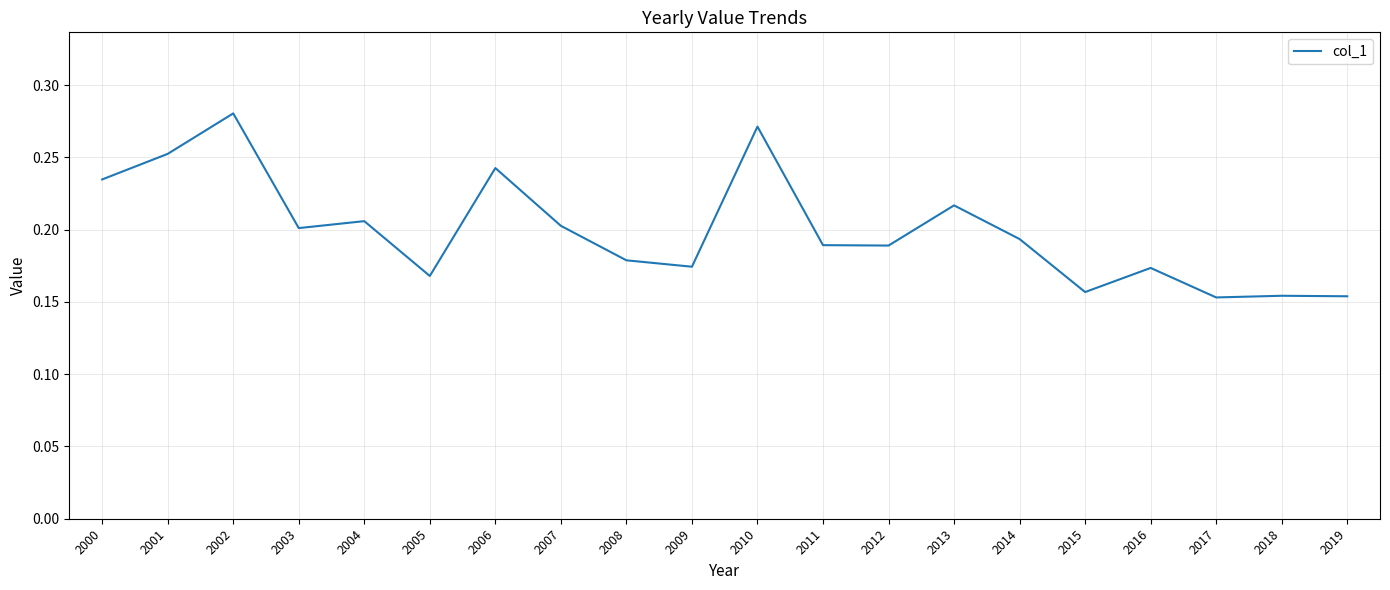

What is the change in value from 2013 to 2017?

-0.1